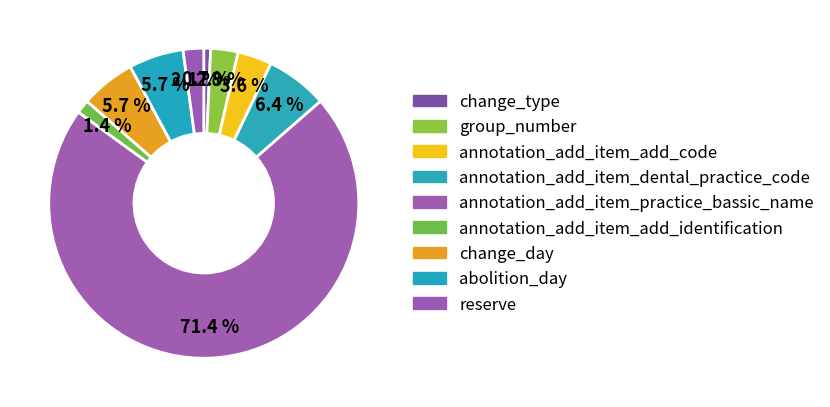

To the nearest percent, what is the combined percentage of group_number and annotation_add_item_add_identification?

4%